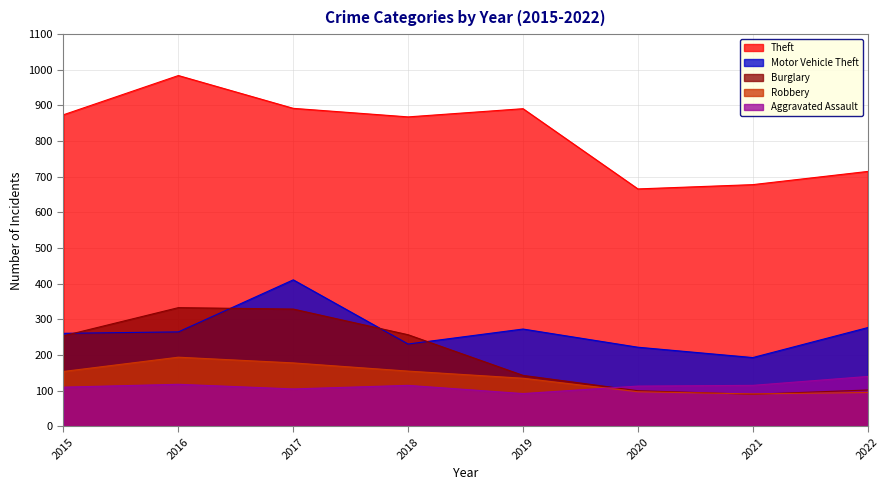

How many series are shown in this chart?

5